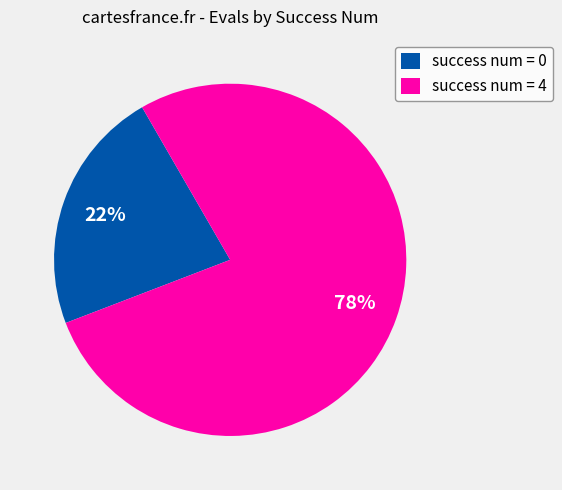

To the nearest percent, what is the average slice percentage?

50%